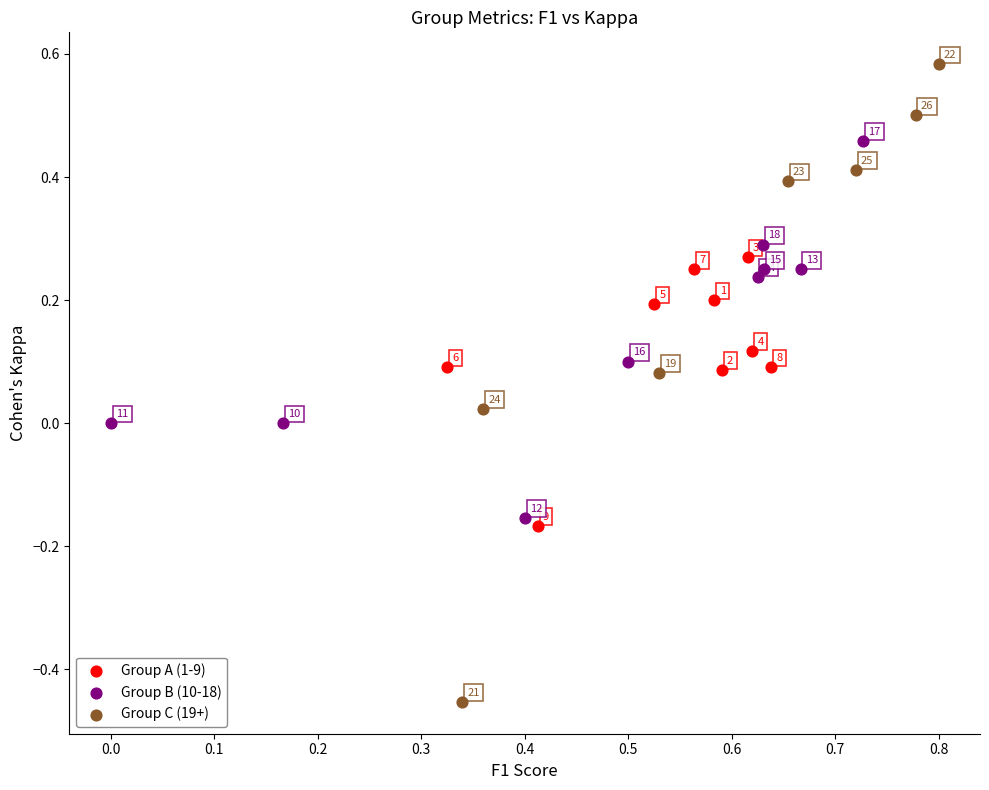

Which series reaches the maximum Y coordinate?

Group C (19+)